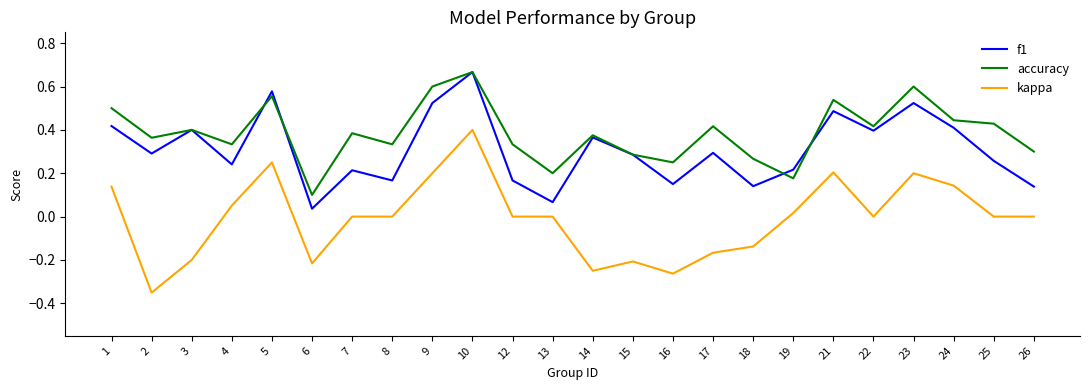

How many series are shown in this chart?

3